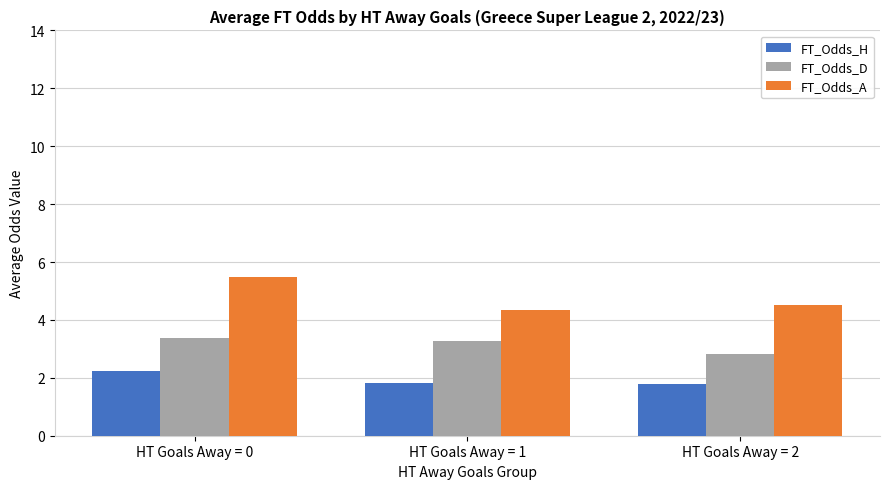

Between HT Goals Away = 0 and HT Goals Away = 2, which series saw the biggest shift?

FT_Odds_A